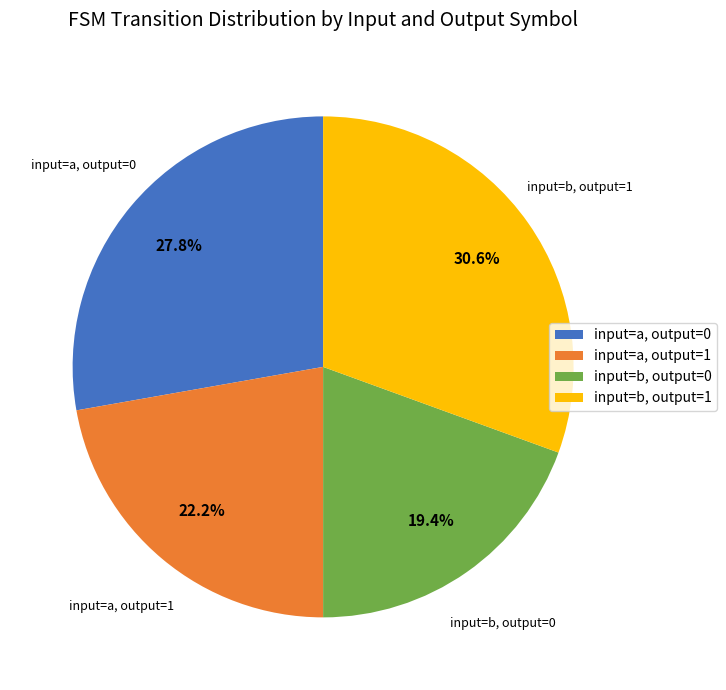

Which has a higher value, input=a, output=1 or input=a, output=0?

input=a, output=0